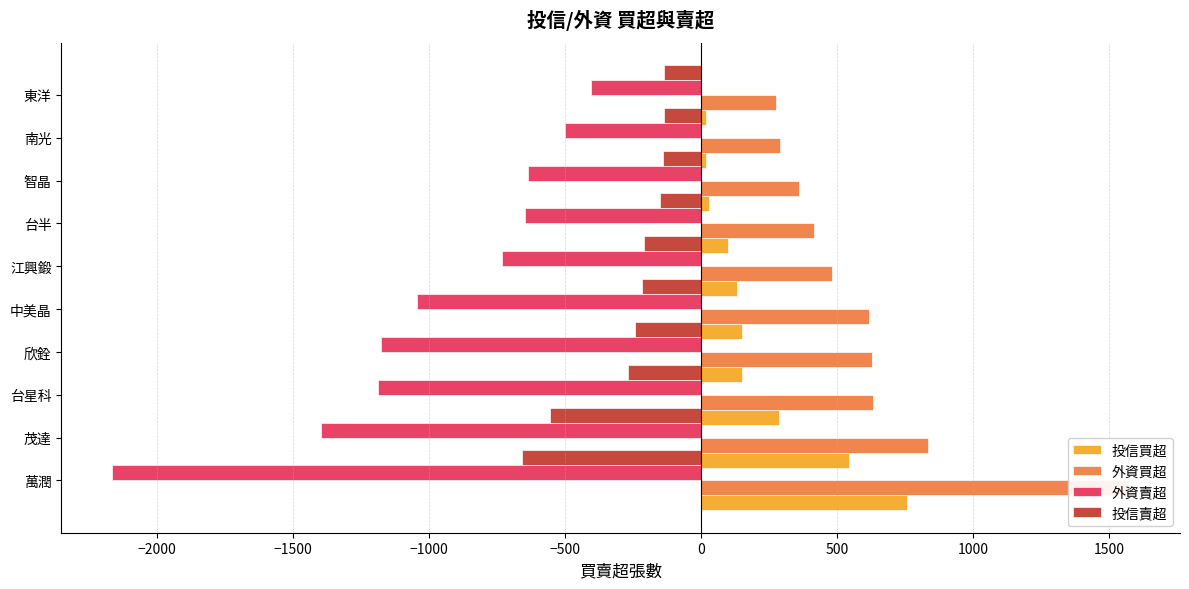

What is the maximum value for 投信賣超?

-137